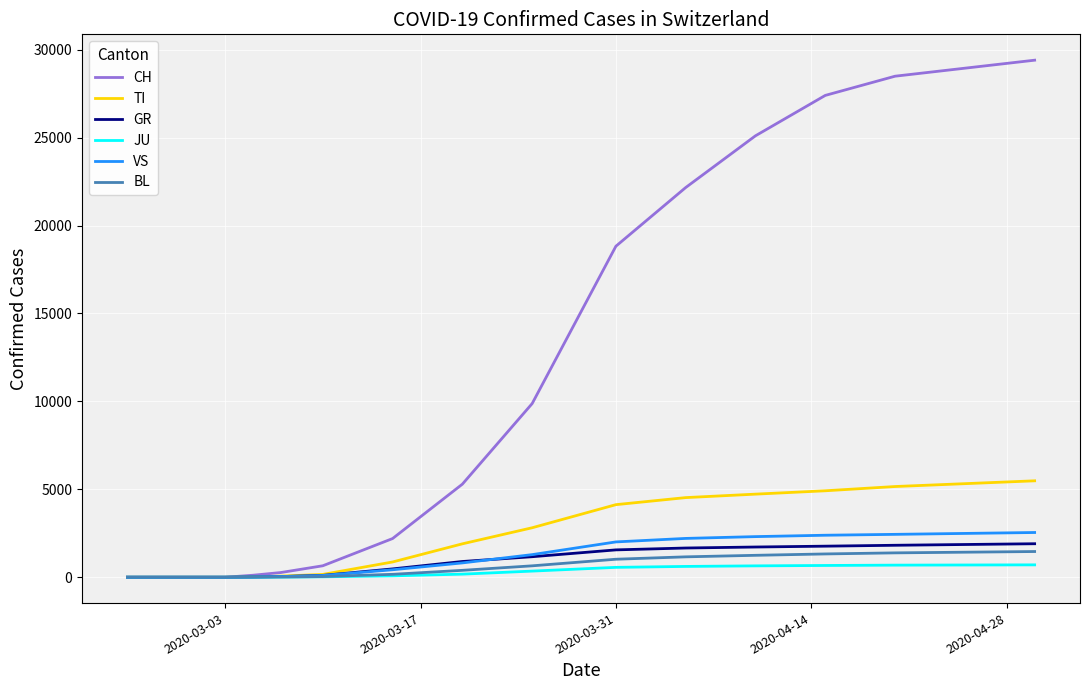

What is the maximum value shown in the chart?

29407